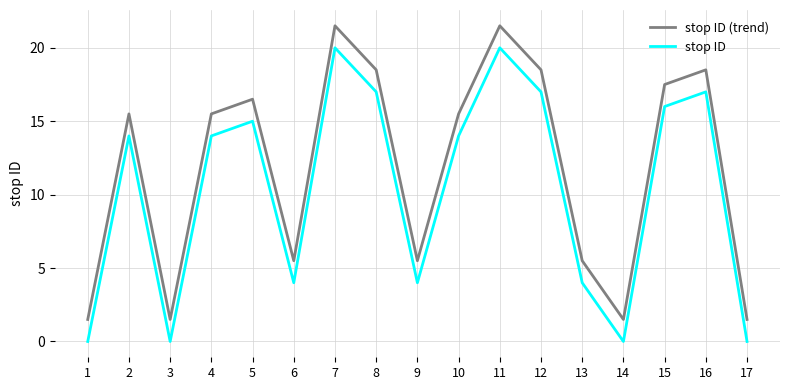

What is the average value of the stop ID series?

10.4